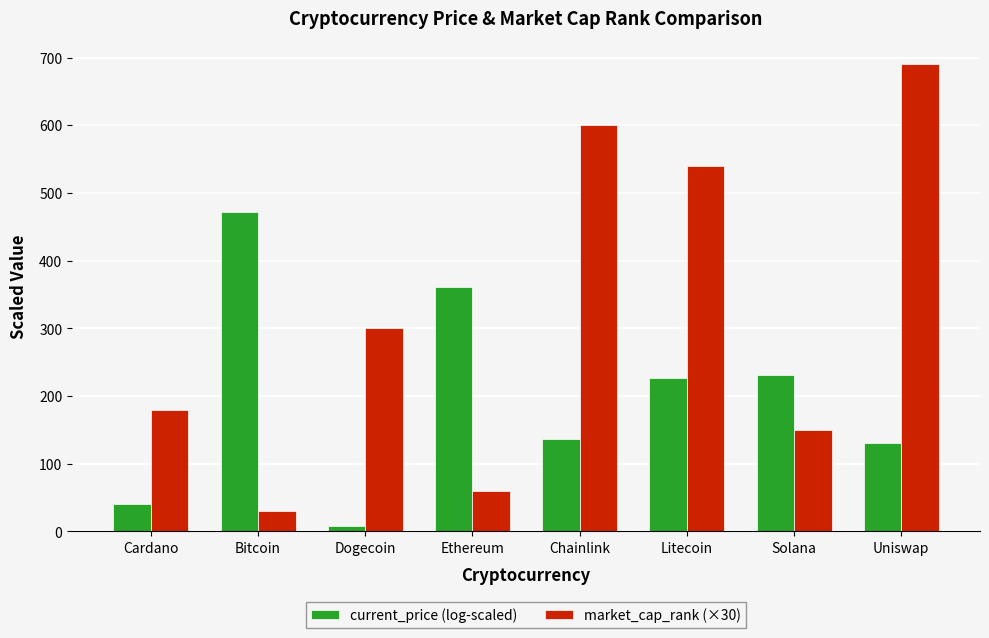

Rank the series at Bitcoin from lowest to highest value.

market_cap_rank (×30), current_price (log-scaled)